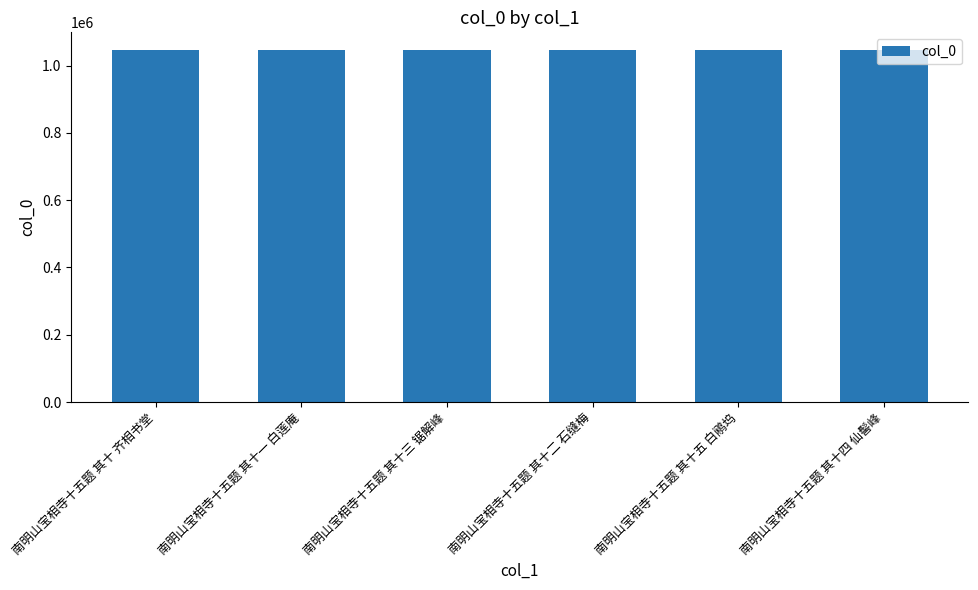

What is the difference between the values at 南明山宝相寺十五题 其十五 白鹇坞 and 南明山宝相寺十五题 其十二 石缝梅?

3